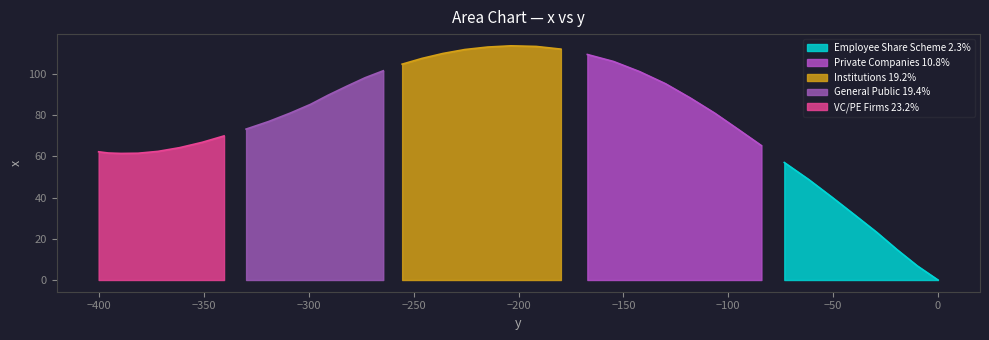

True or false: the data has more than 1 interior local peaks.

False